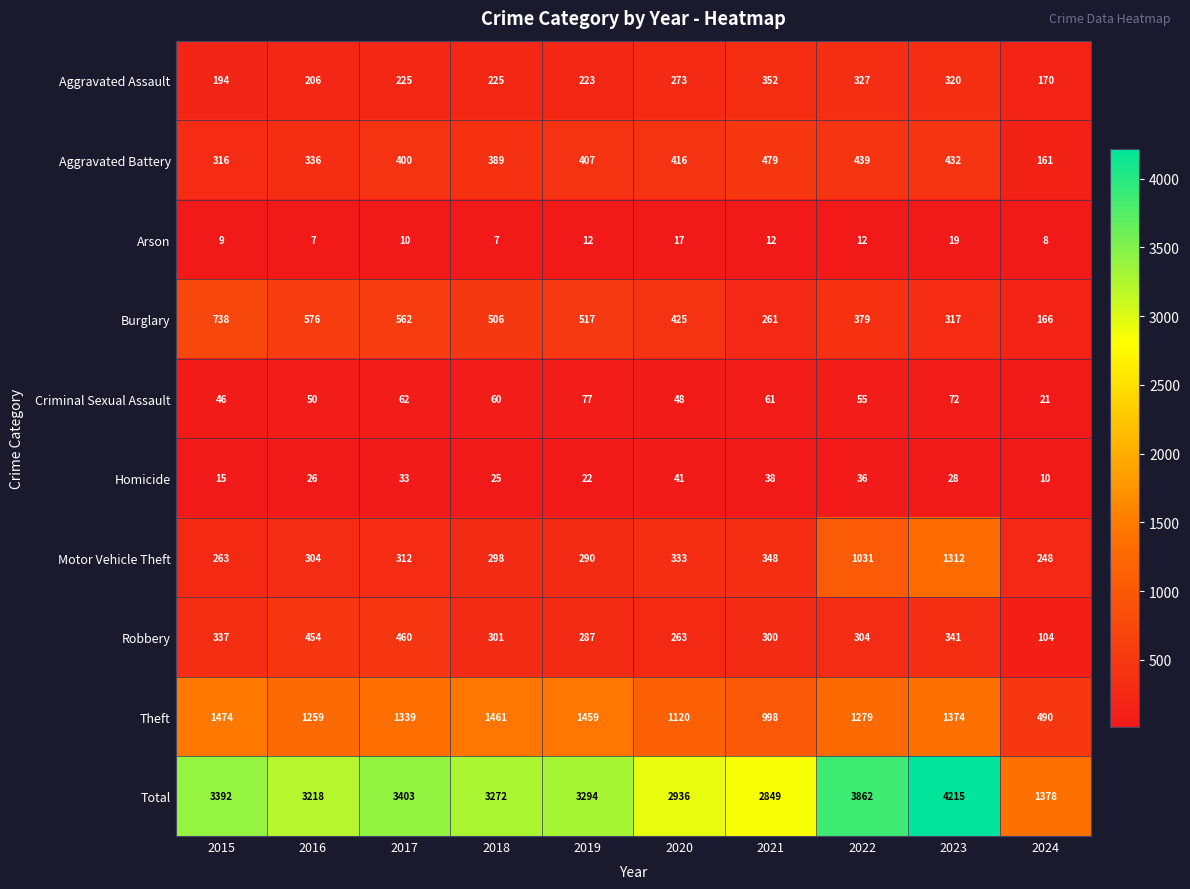

At which category is the sum across all series the highest?

2023